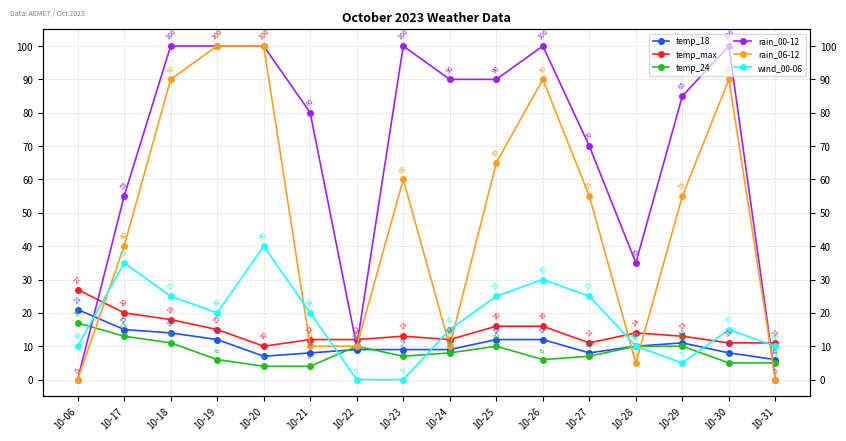

At how many categories does at least one series exceed 56?

11